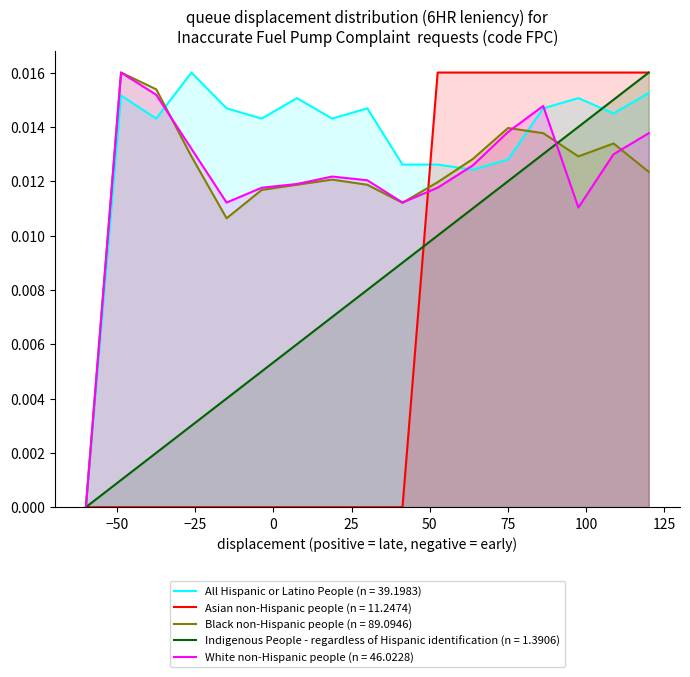

Which series has the largest total across all categories?

All Hispanic or Latino People (n = 39.1983)